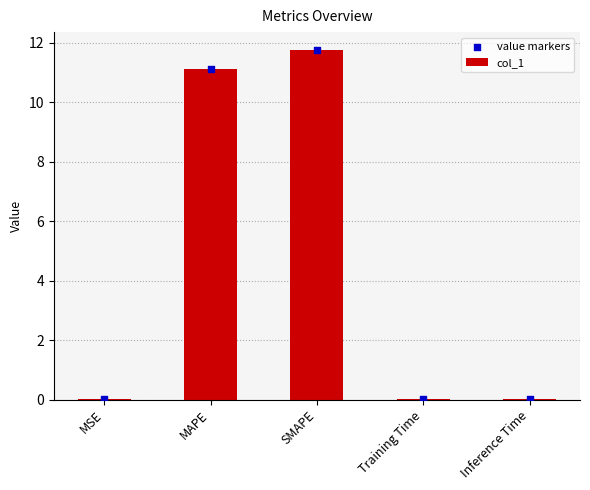

What are all the series names shown in the legend?

col_1, value markers